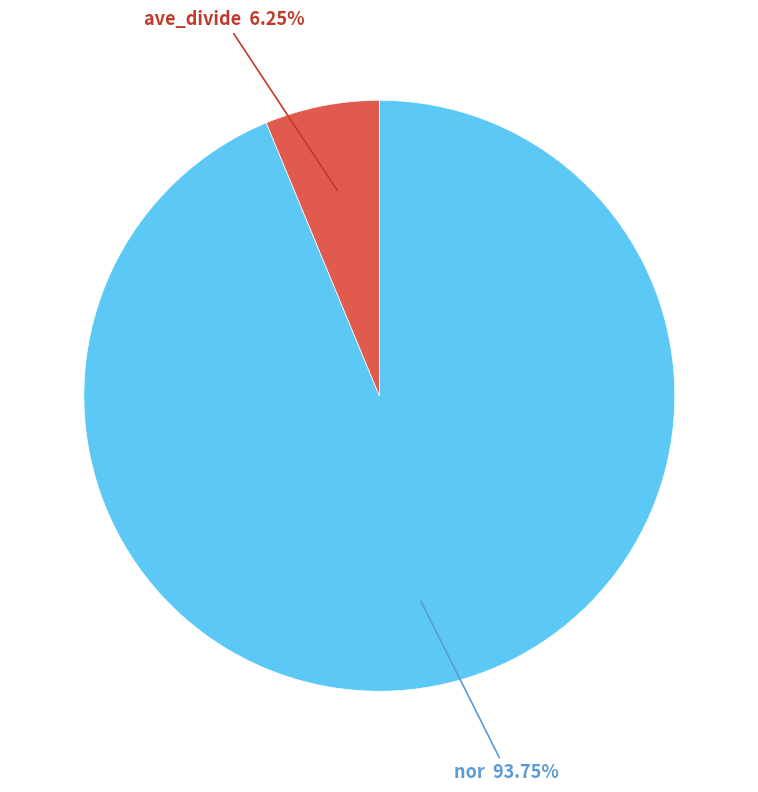

The ave_divide slice represents 6% of the pie. True or false?

True